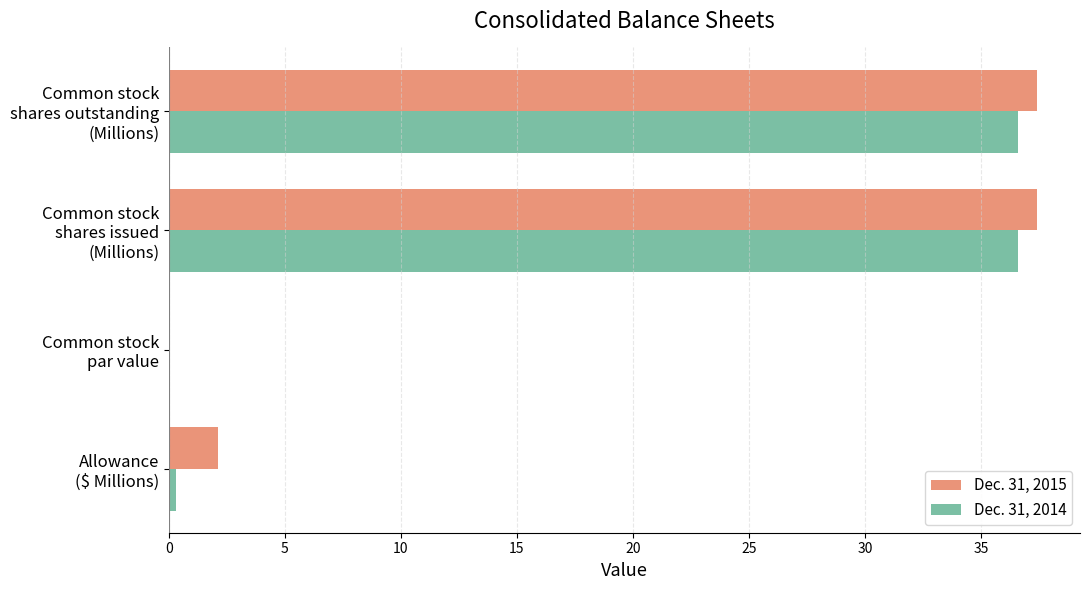

What is the highest value of the Dec. 31, 2014 series?

36.6